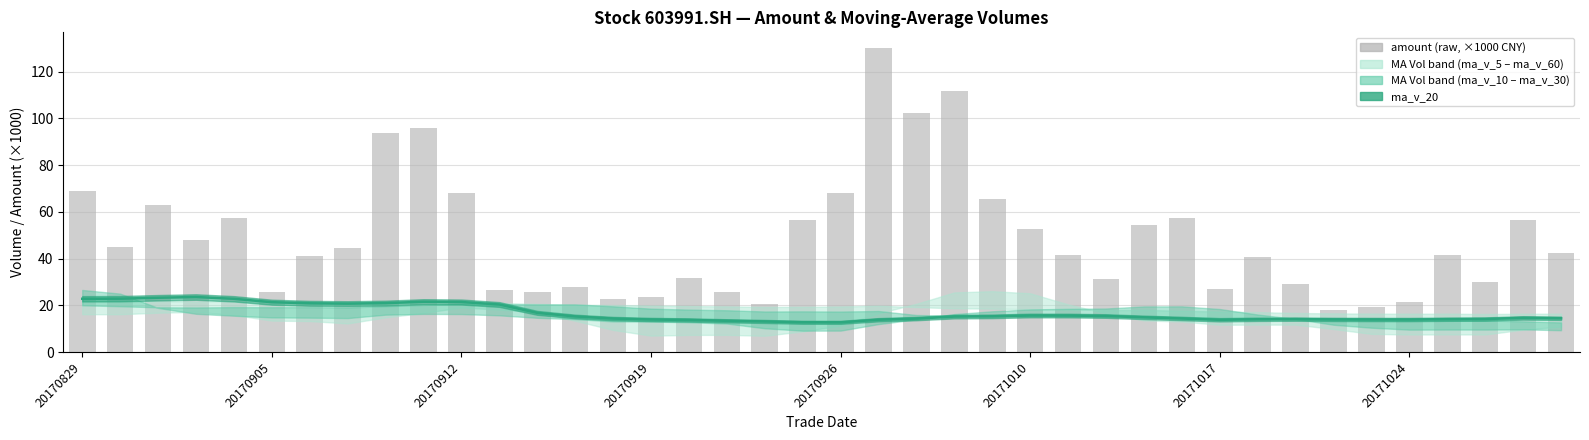

What is the average value of the ma_v_20 (×1000) series?

16.6